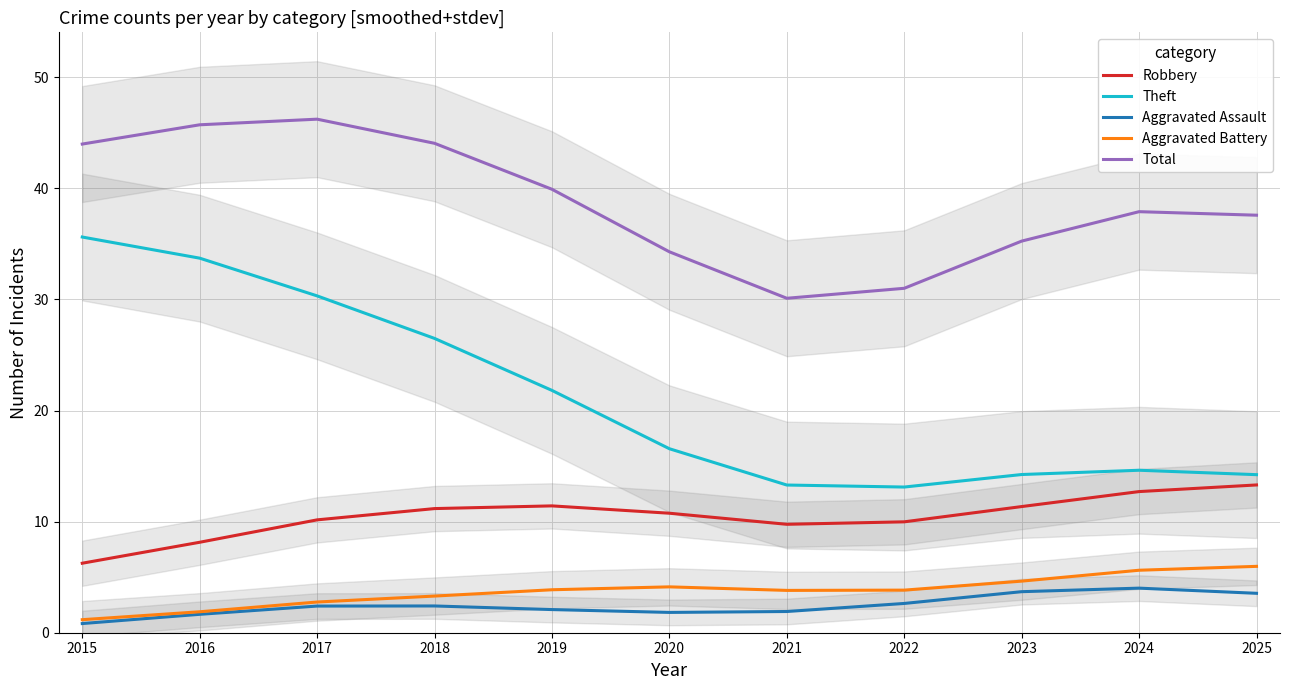

In Aggravated Battery, how many points are lower than both neighbors (excluding endpoints)?

1